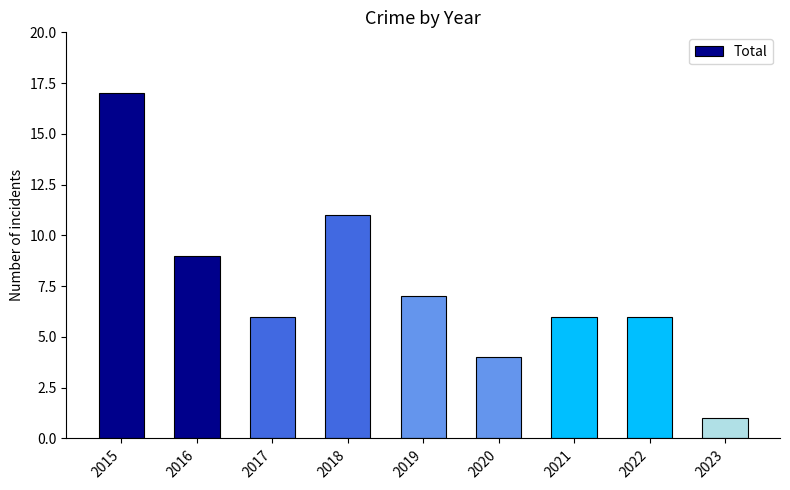

True or false: the data shows 6 at 2021.

True